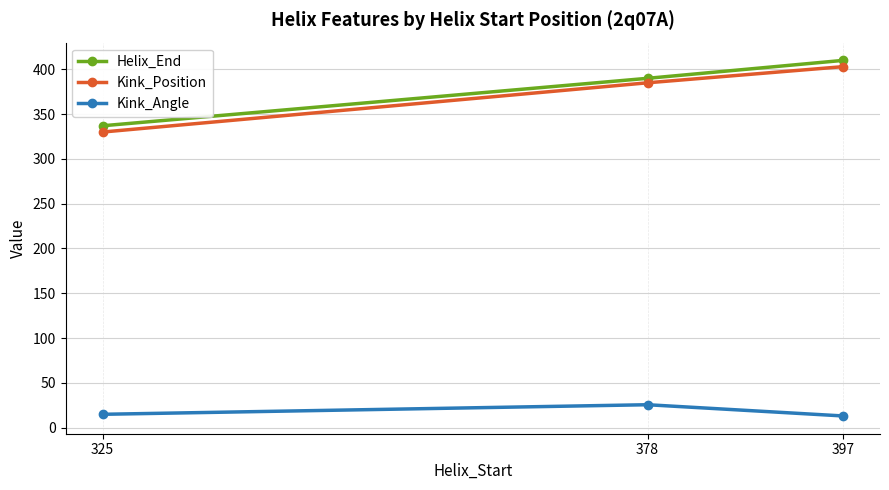

Between 378 and 397, which series saw the biggest shift?

Helix_End